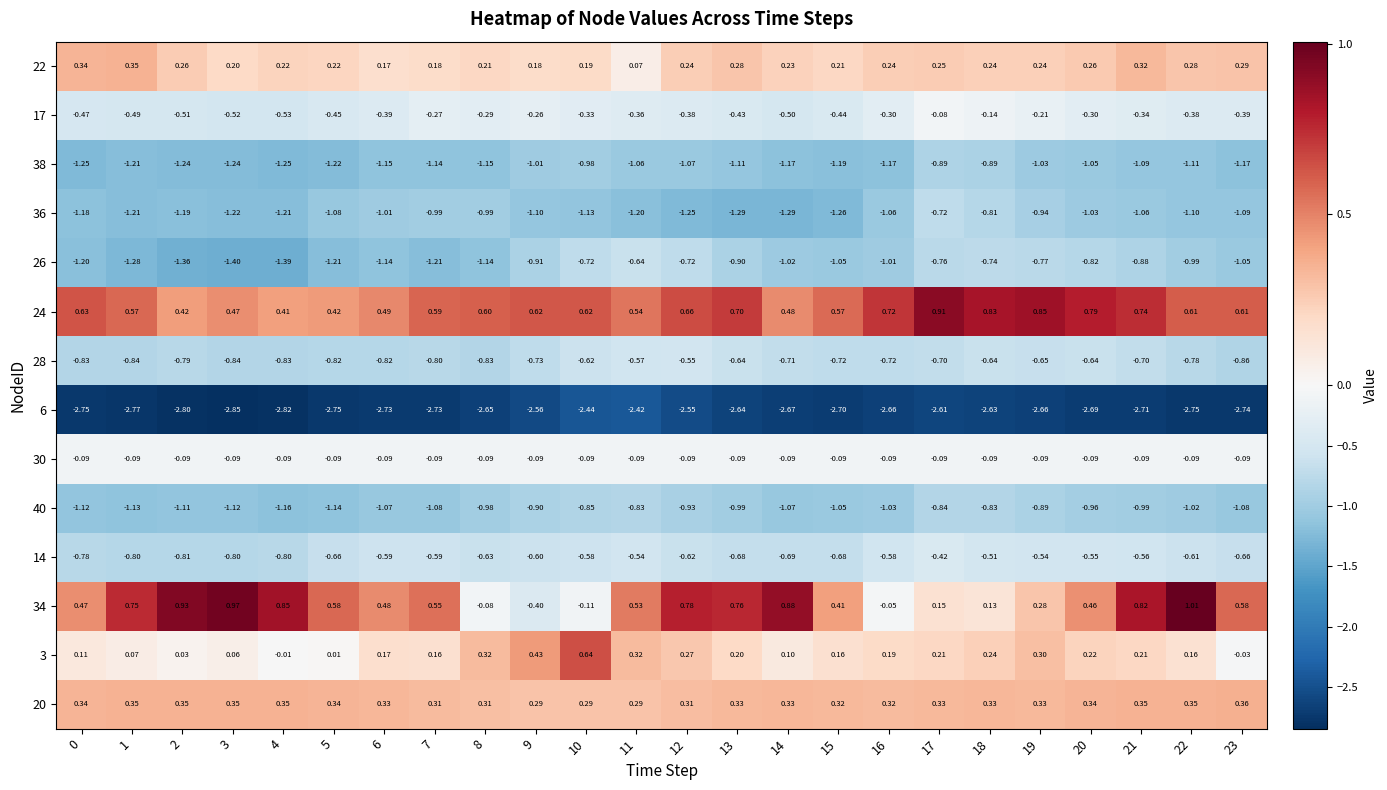

What is the total value across all series at 12?

-5.9